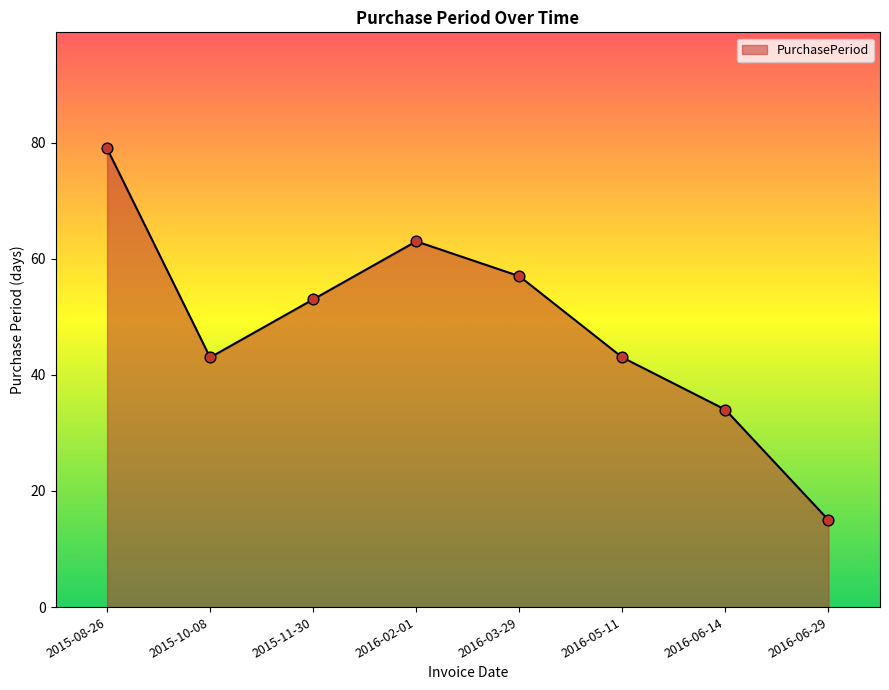

What is the ratio of the value at 2015-08-26 to the value at 2015-11-30?

1.5